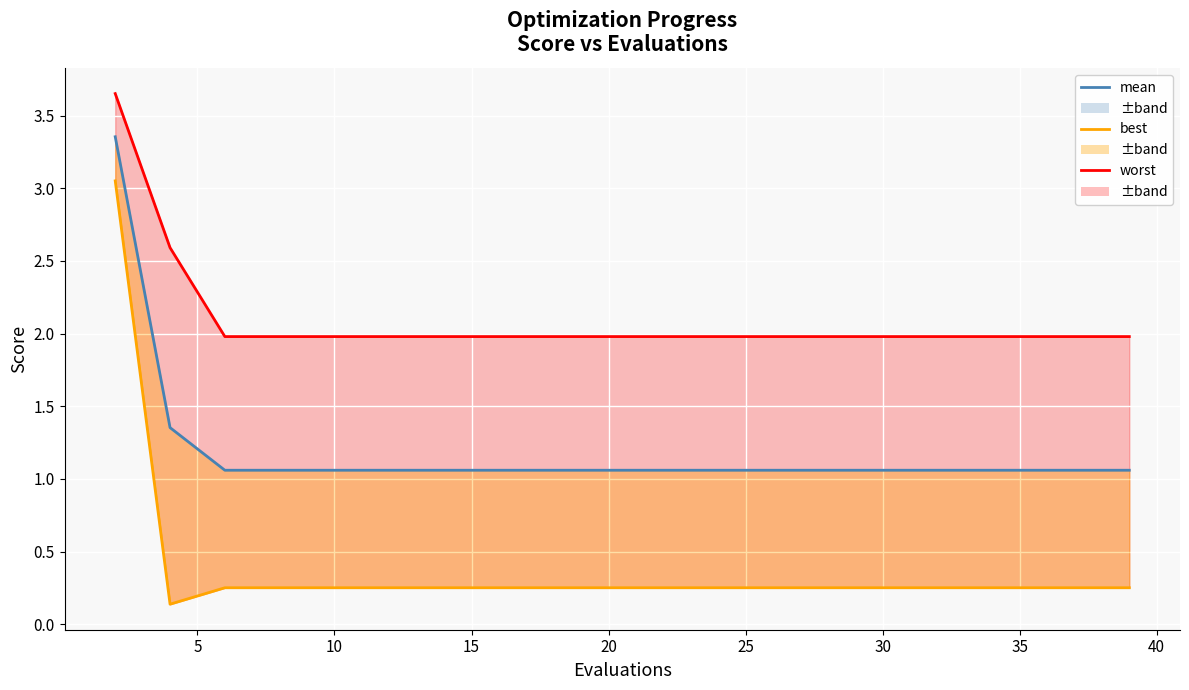

Which series has the widest spread of values?

best